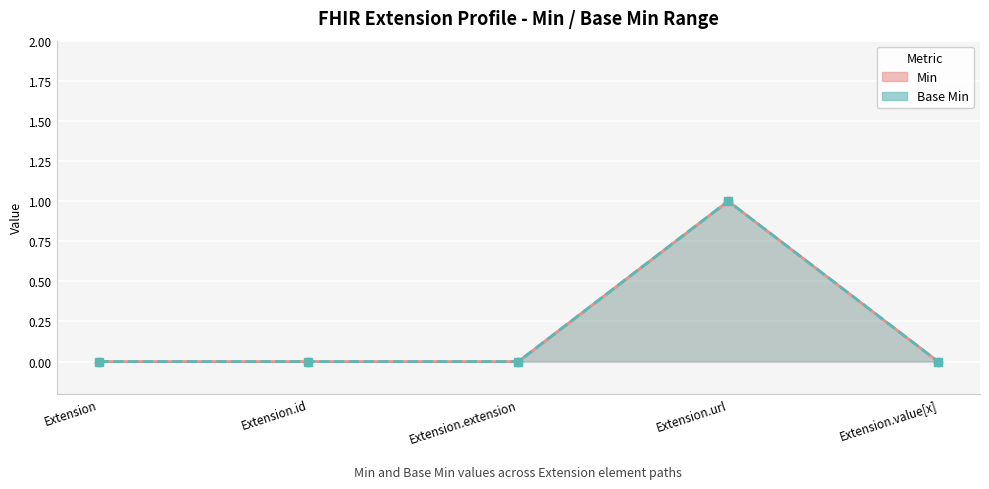

How many positive values does the Base Min (line) series have?

1